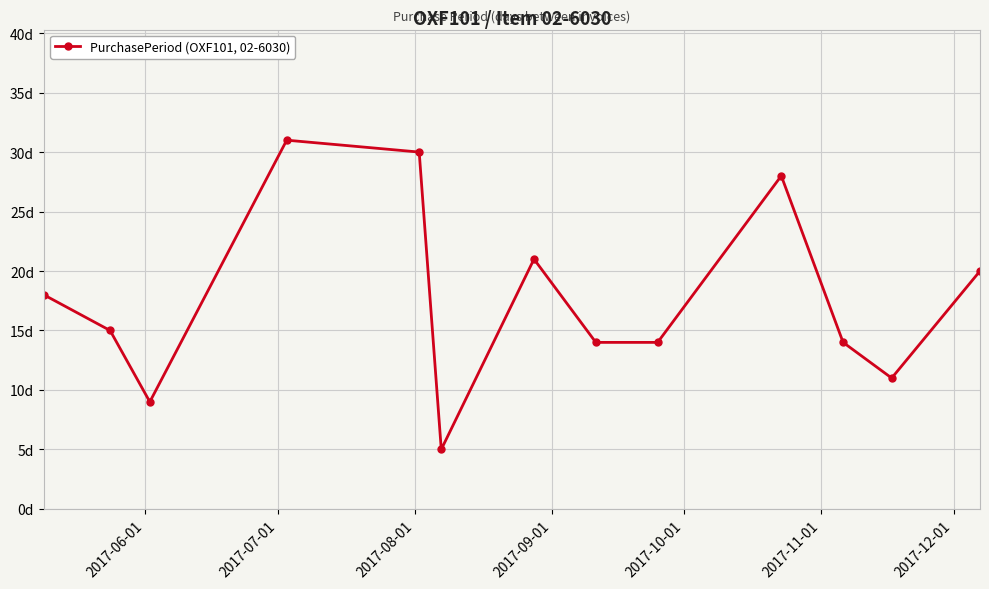

What is the minimum value shown in the chart?

5